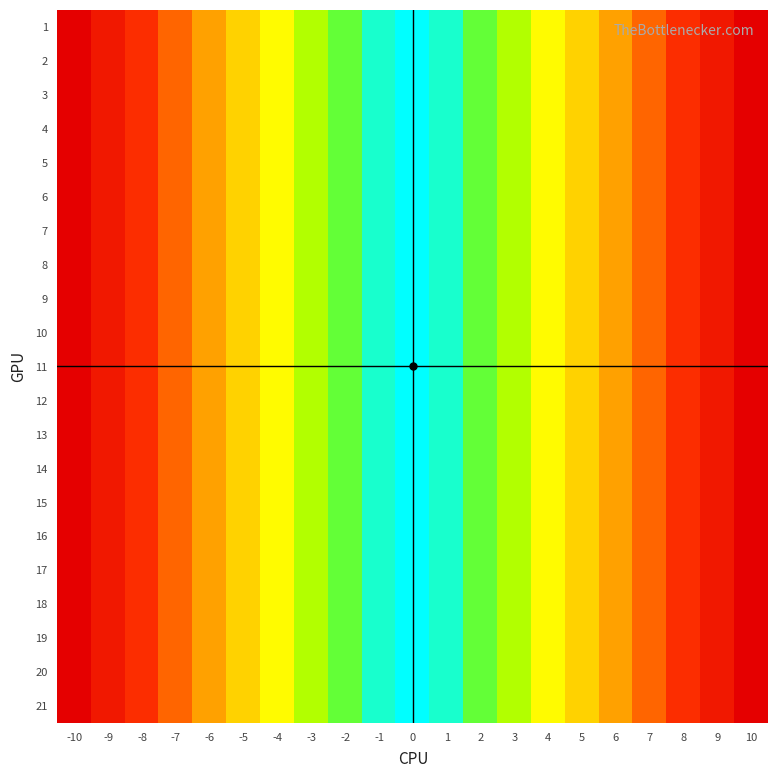

Rank the series by their maximum value, from highest to lowest.

1, 2, 3, 4, 5, 6, 7, 8, 9, 10, 11, 12, 13, 14, 15, 16, 17, 18, 19, 20, 21